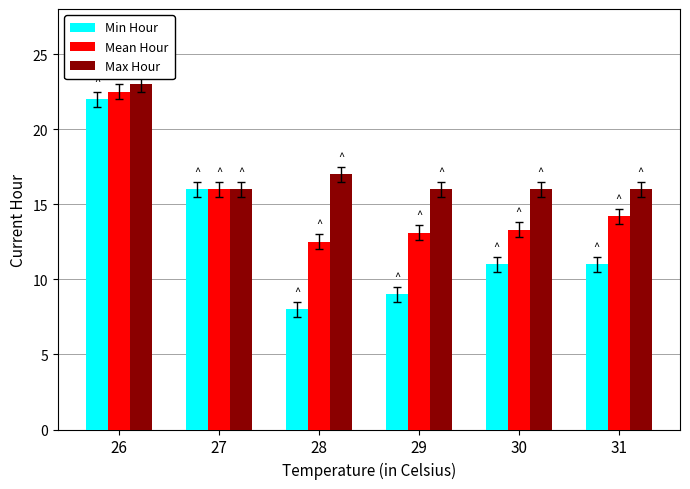

What is the lowest value of the Max Hour series?

16.0